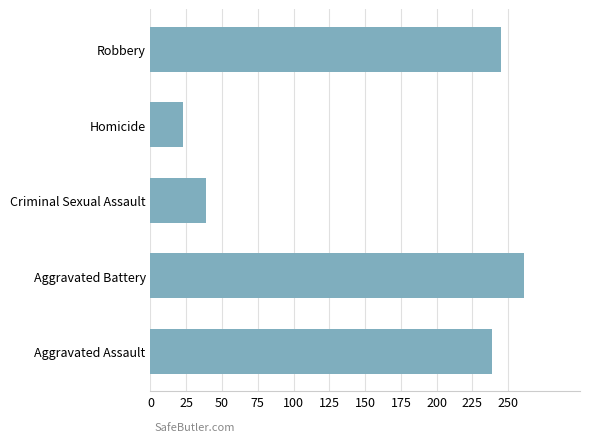

What is the minimum value shown in the chart?

23